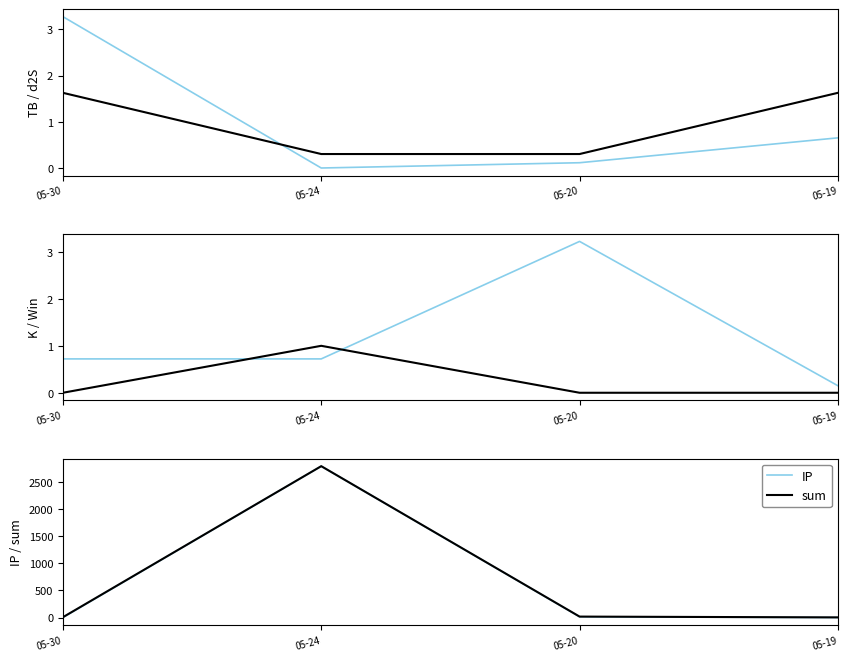

What is the maximum value for d2S?

1.6